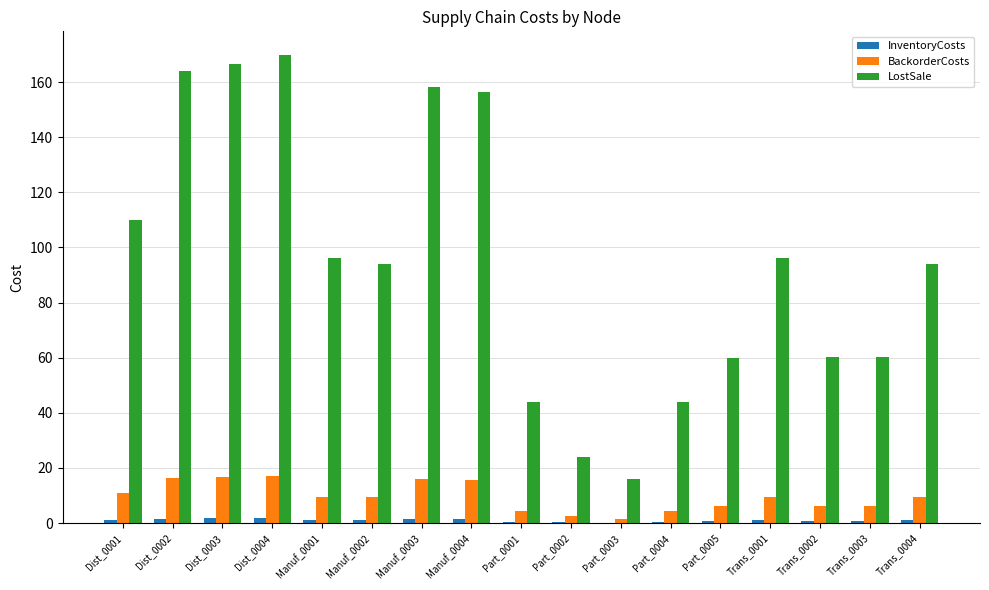

How many distinct data groups are displayed?

3